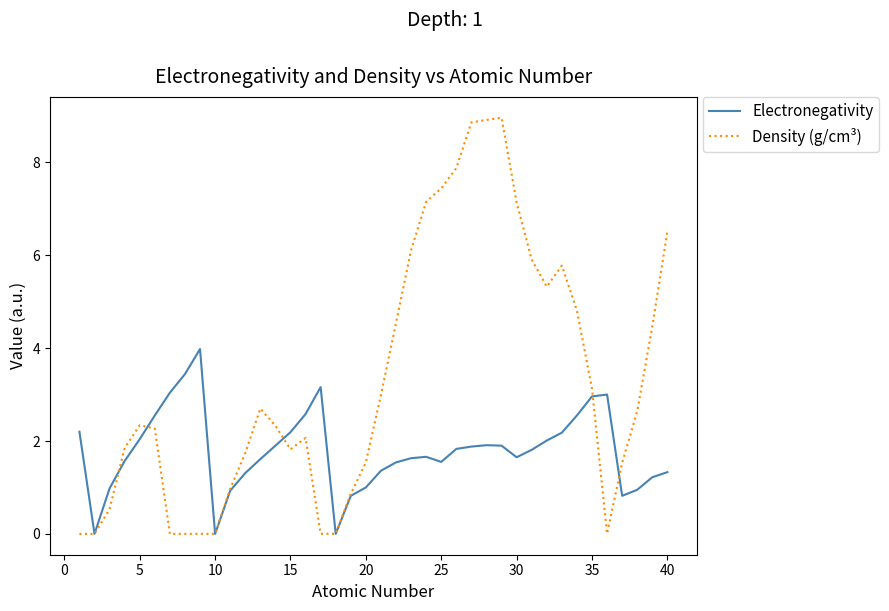

What is the highest value of the Density (g/cm³) series?

9.0